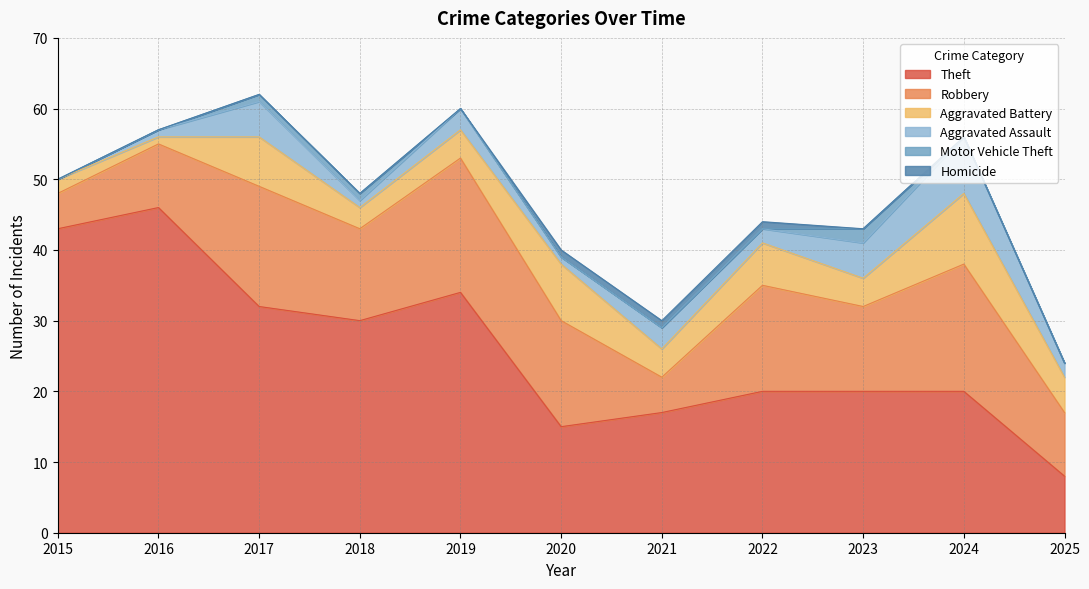

Is the value of Theft at 2022 greater than the value of Homicide at 2024?

Yes